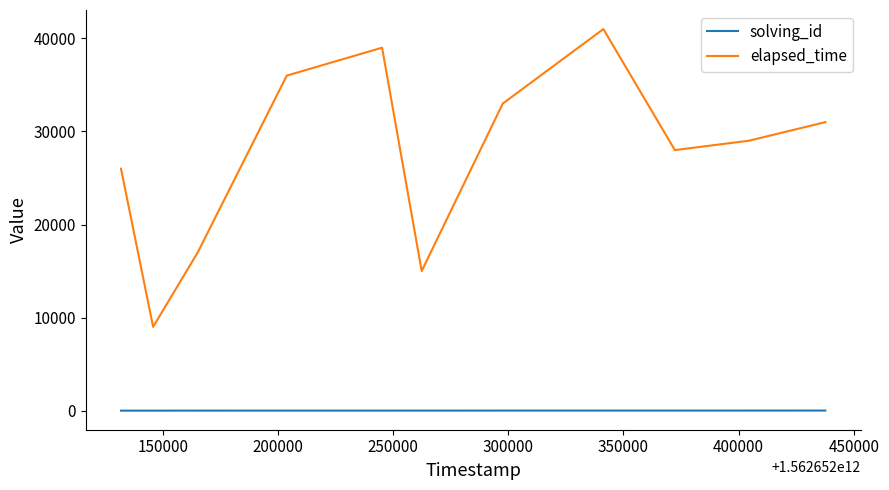

Which series has the largest range (max minus min)?

elapsed_time